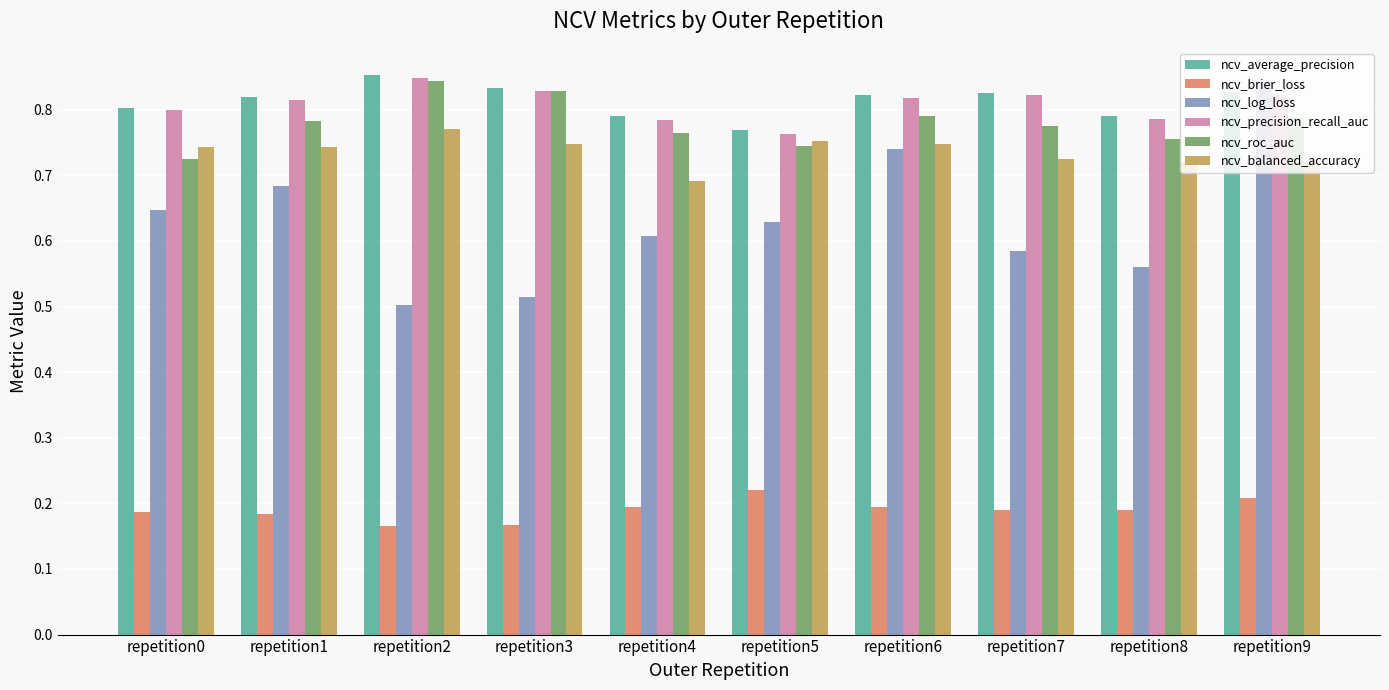

How many ncv_brier_loss values are between 0 and 1?

10